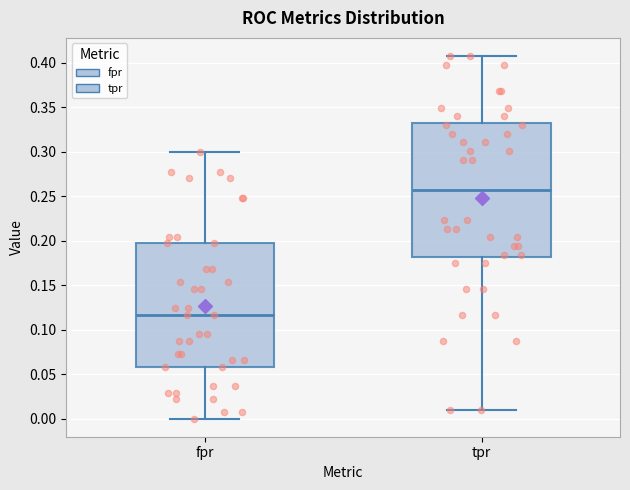

Reading left to right, transcribe this box plot: for each box, give where its median line is, the range the box spans, and where its two whiskers end, as read against the y-axis. The values are not printed on the chart, so give them approximately, as read against the axis.

fpr: median 0.115, box 0.060 to 0.195, whiskers 0.000 to 0.300
tpr: median 0.255, box 0.180 to 0.335, whiskers 0.010 to 0.410